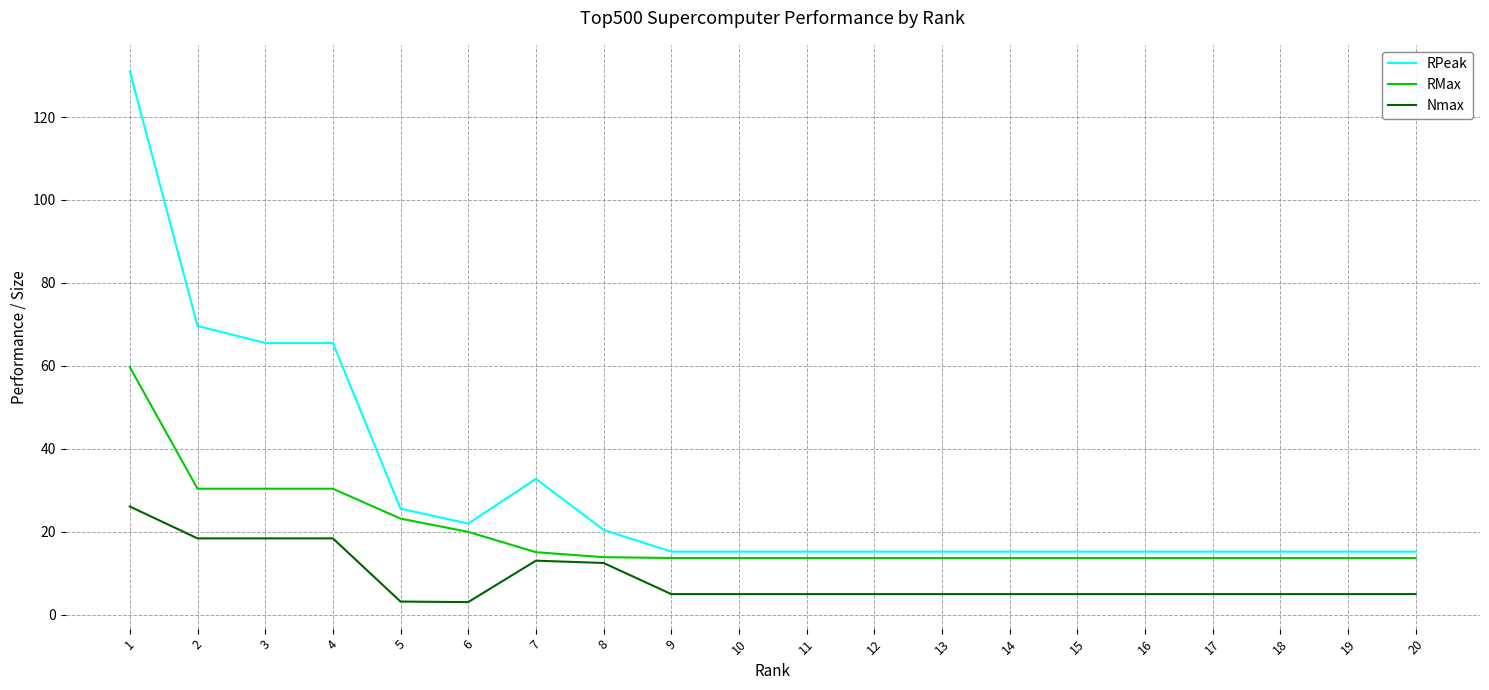

What is the difference between the maximum and minimum values in the RPeak series?

115.8